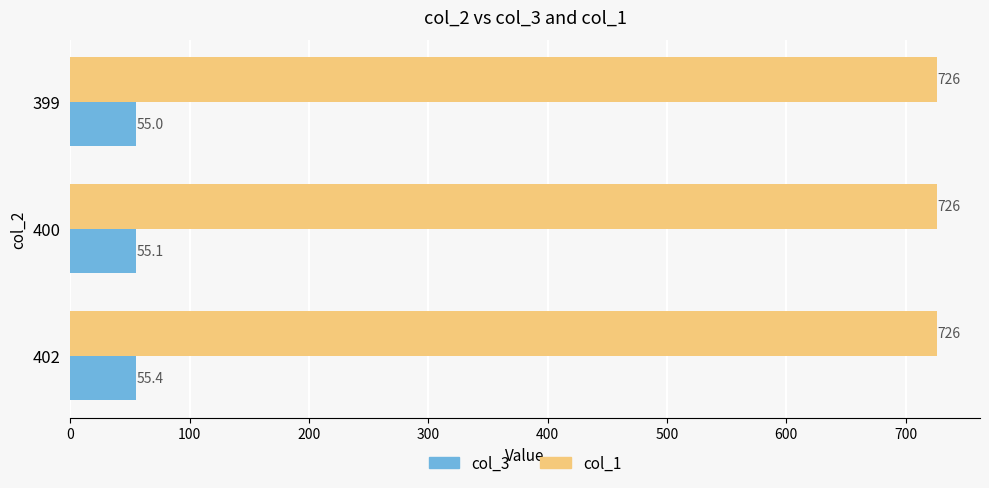

How many col_3 values are between 54 and 55?

1